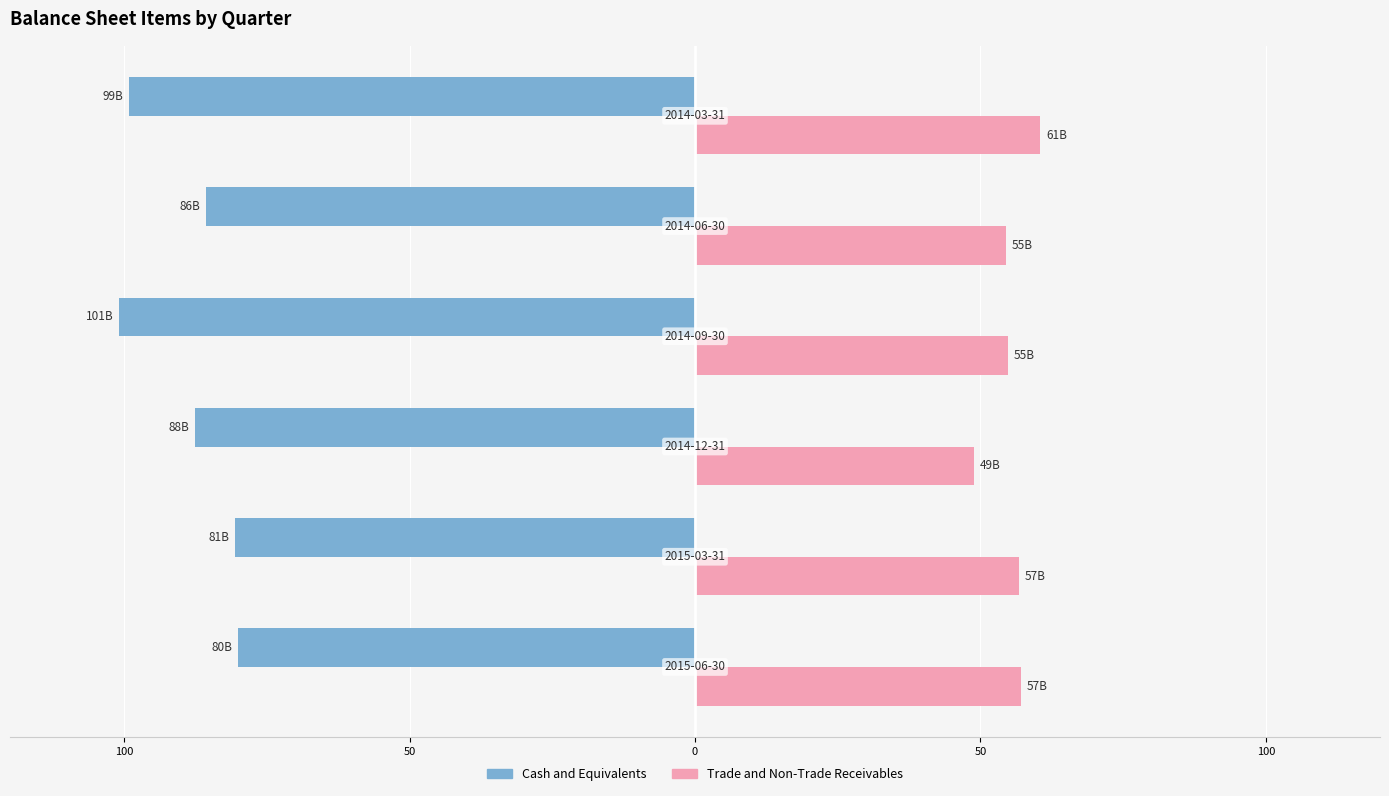

What are all the series names shown in the legend?

Cash and Equivalents, Trade and Non-Trade Receivables